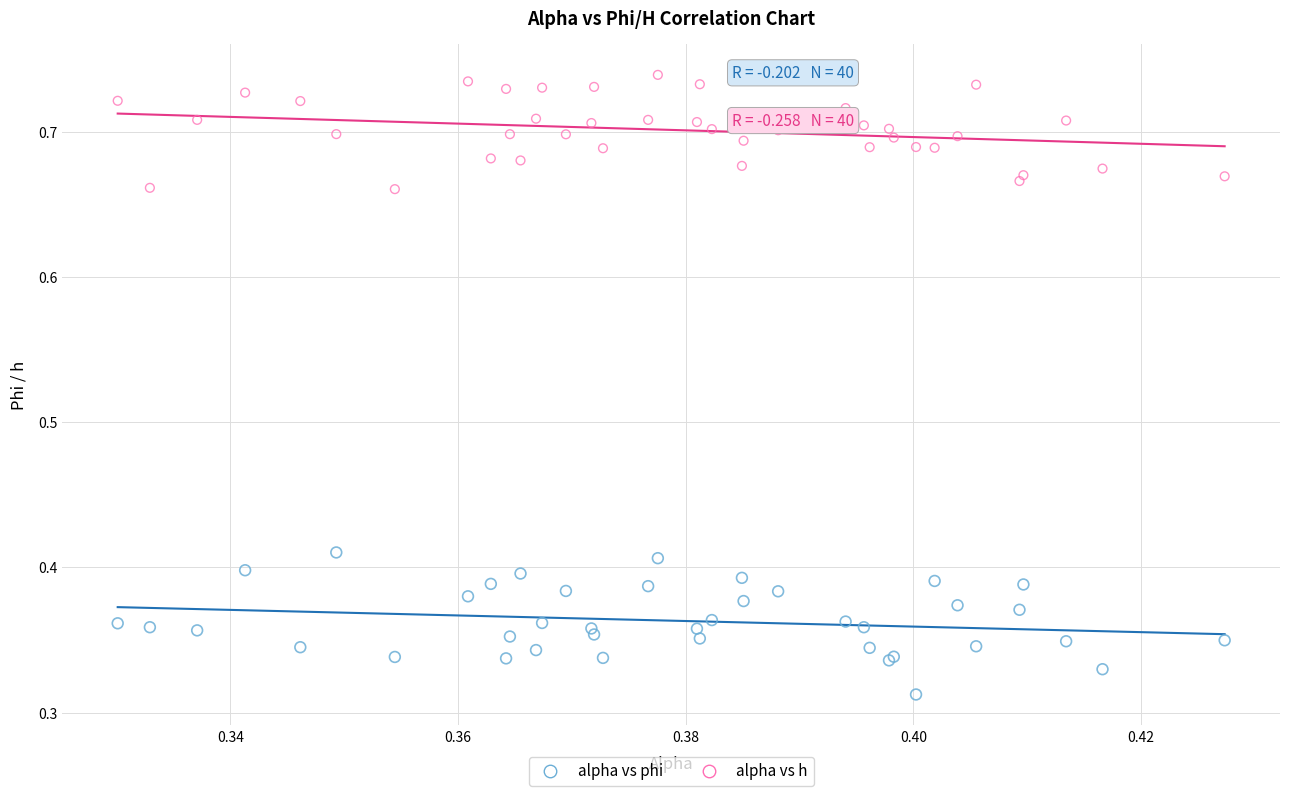

Which series contains the lowest Y value?

alpha vs phi